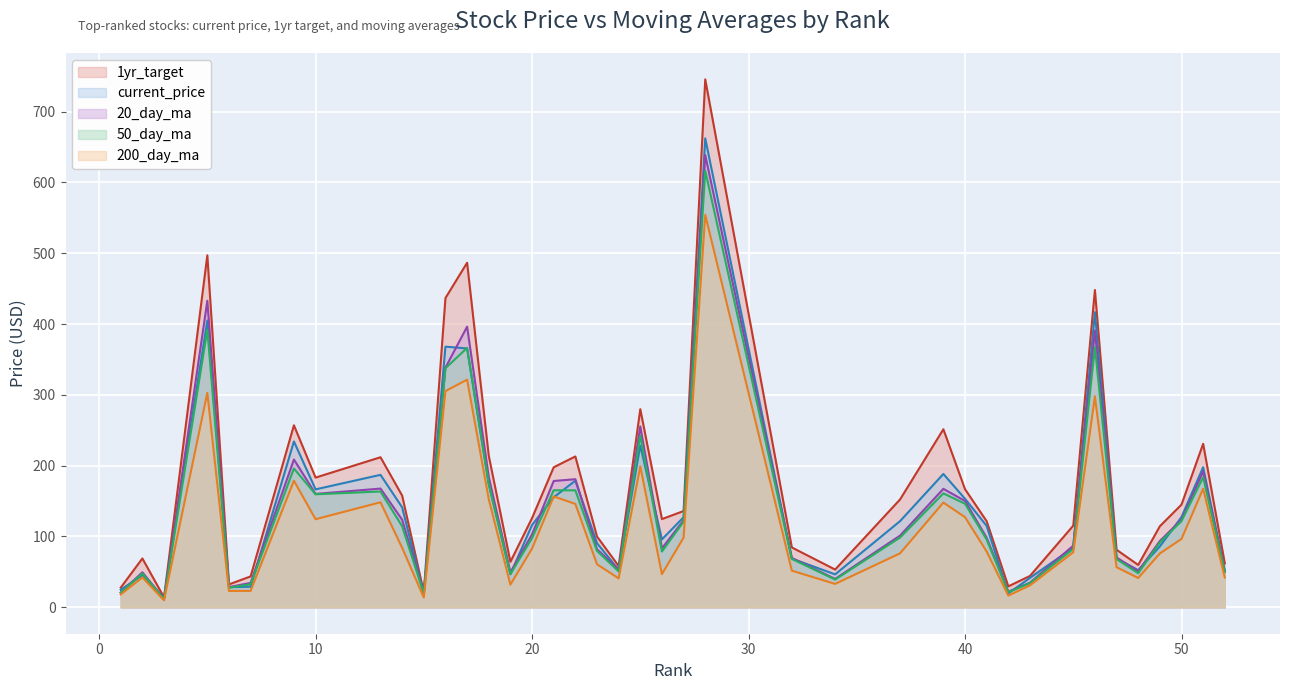

Which series changed the most between 28 and 42?

1yr_target